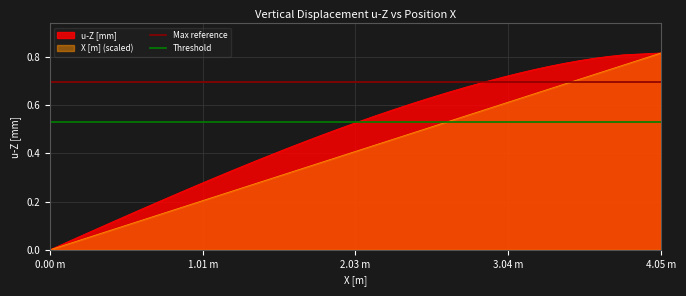

Does the chart display data point markers on the line(s)?

No